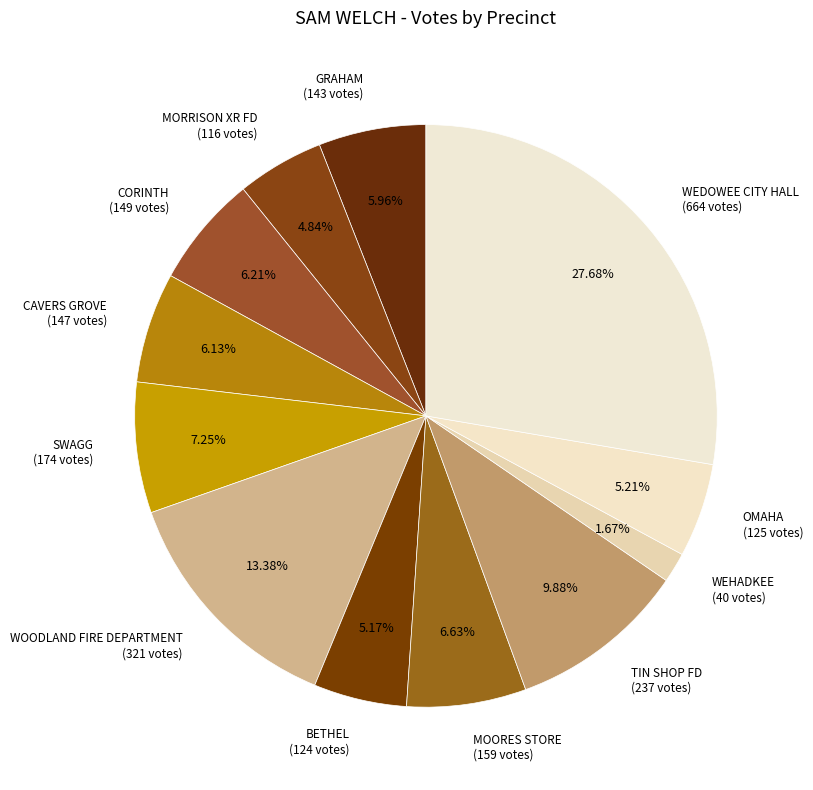

How many slices are in this pie chart?

12